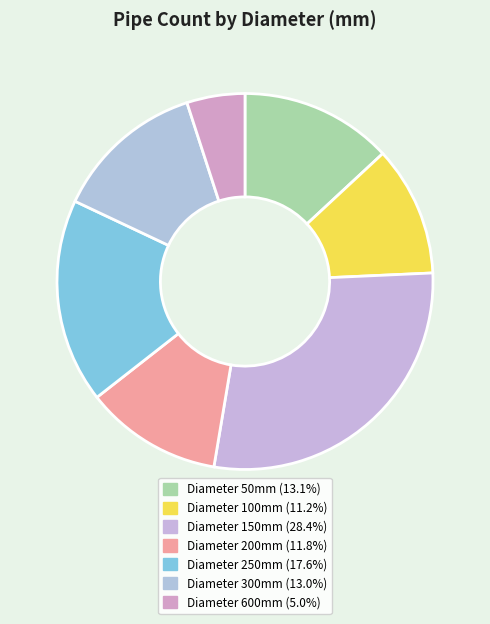

Rank the categories by value from lowest to highest.

600, 100, 200, 300, 50, 250, 150